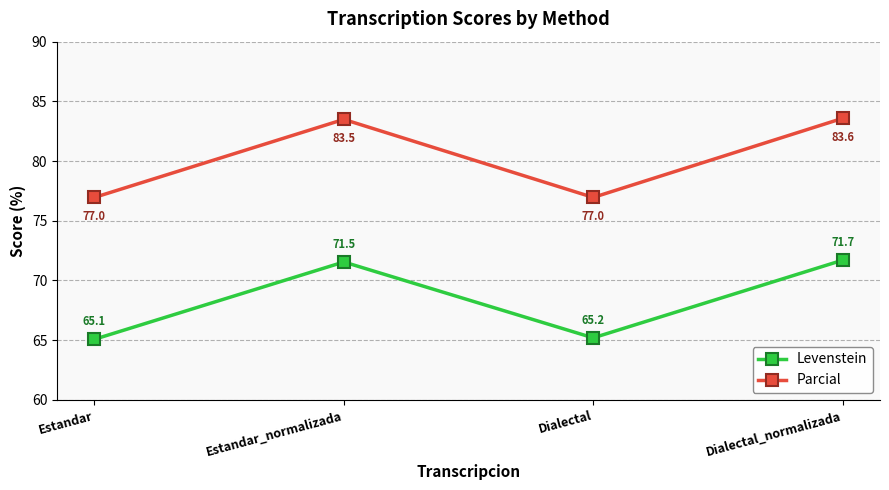

What are all the series names shown in the legend?

Levenstein, Parcial